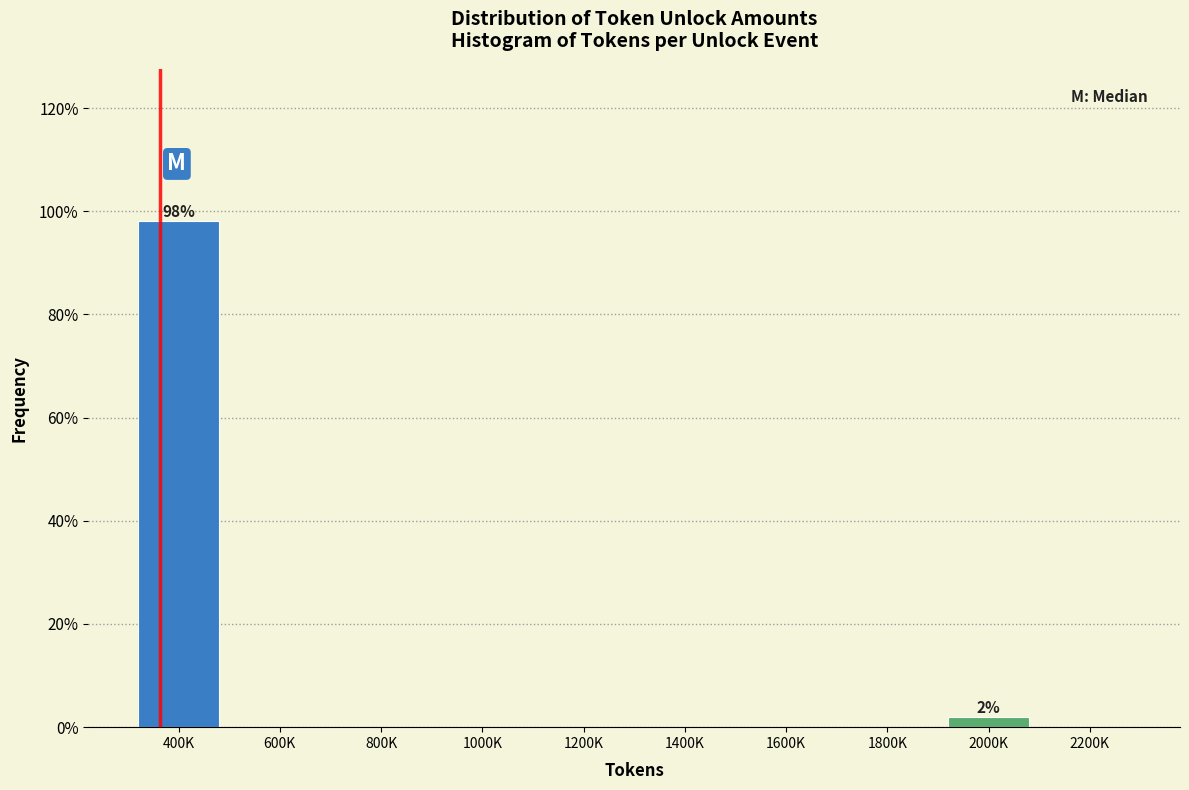

Reading left to right, what are all the values shown in this chart?

400K=98.1	600K=0.0	800K=0.0	1000K=0.0	1200K=0.0	1400K=0.0	1600K=0.0	1800K=0.0	2000K=1.9	2200K=0.0